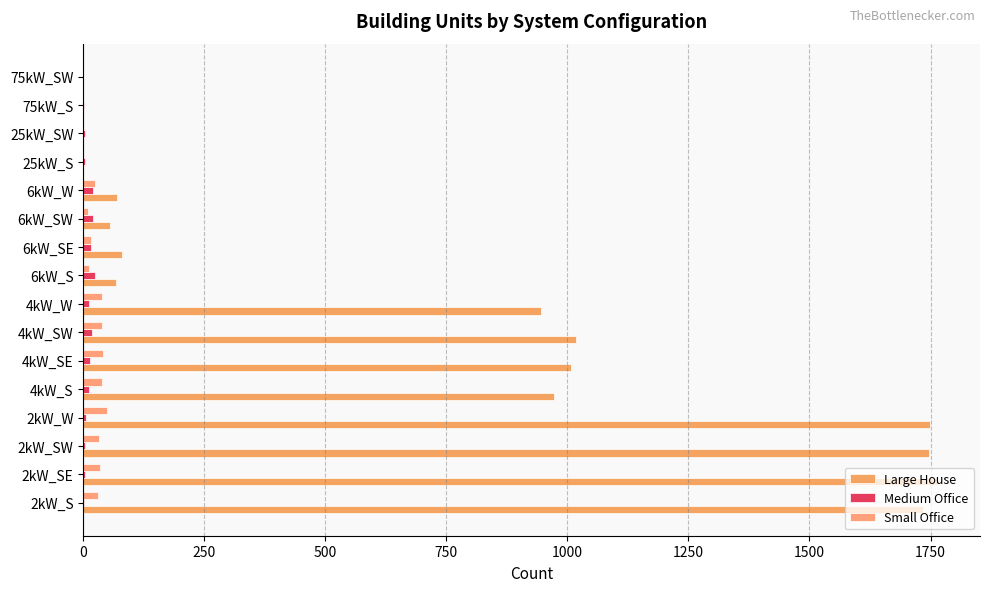

What is the greatest value displayed?

1764